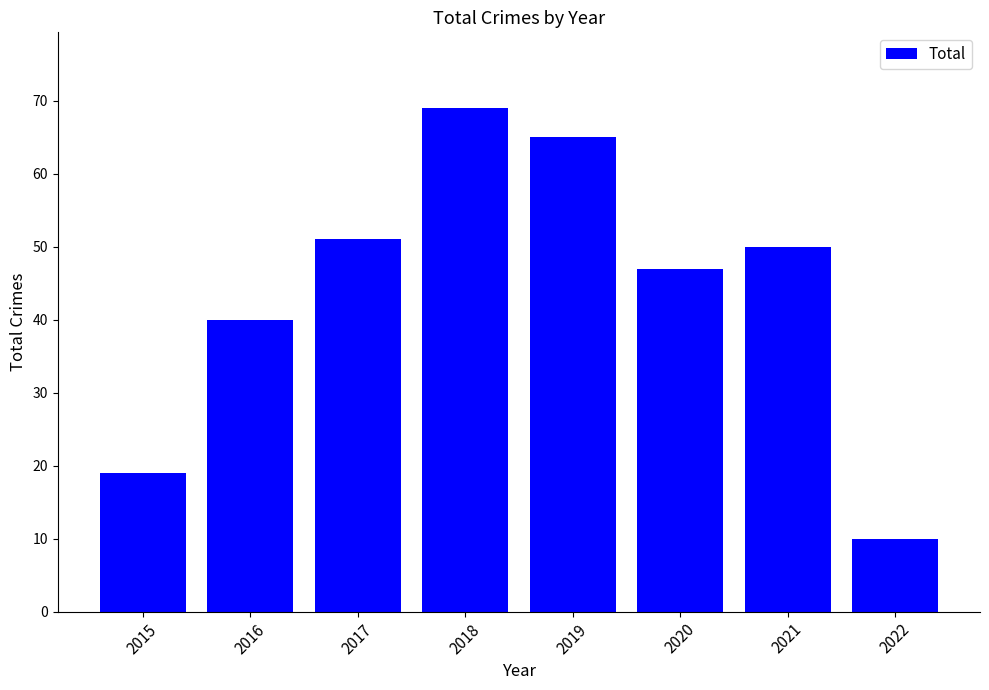

The chart shows a value of 51 at 2017. True or false?

True